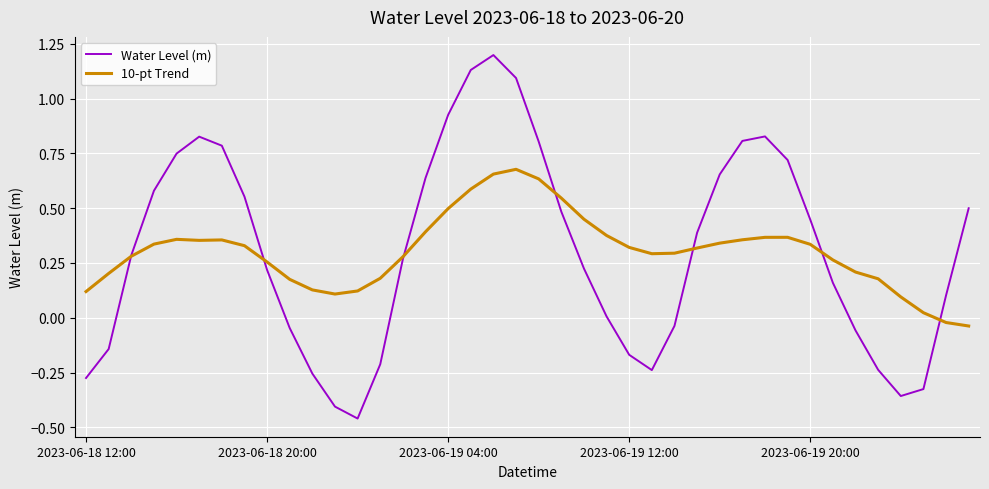

What is the maximum value for Water Level (m)?

1.2